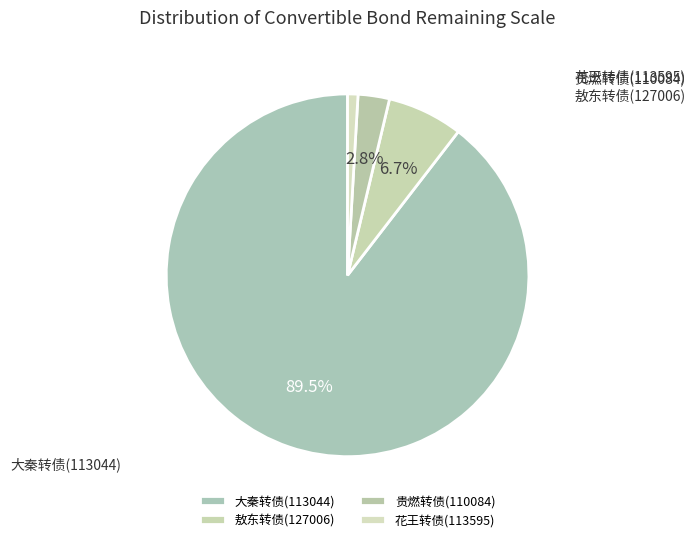

Which category has the biggest portion of the pie?

大秦转债(113044)